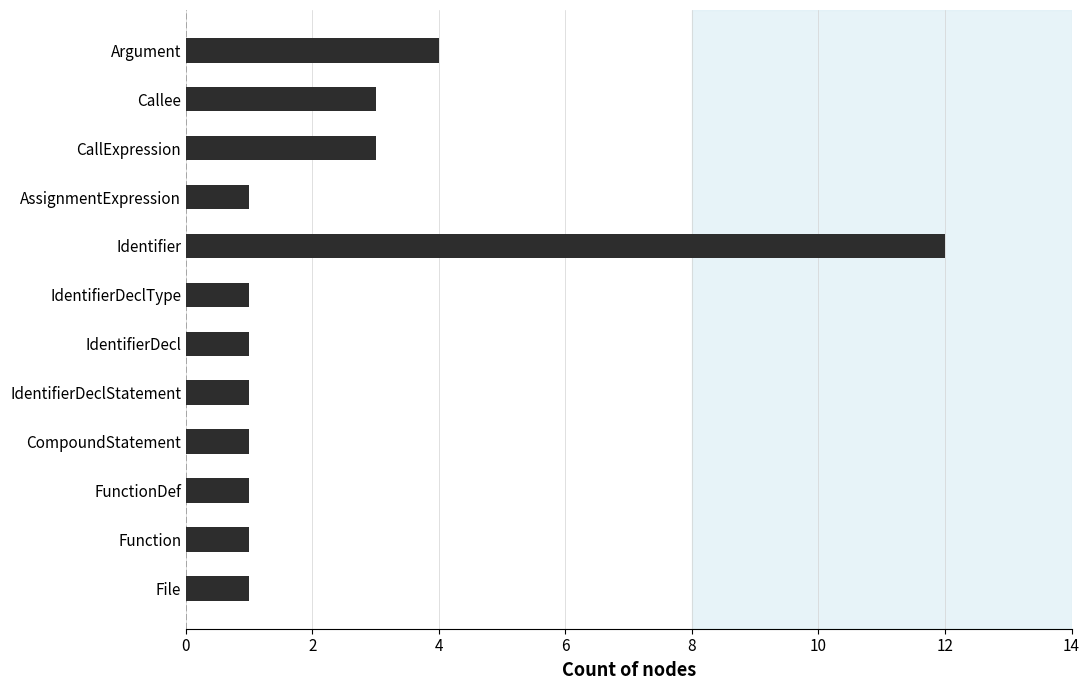

What is the maximum value shown in the chart?

12